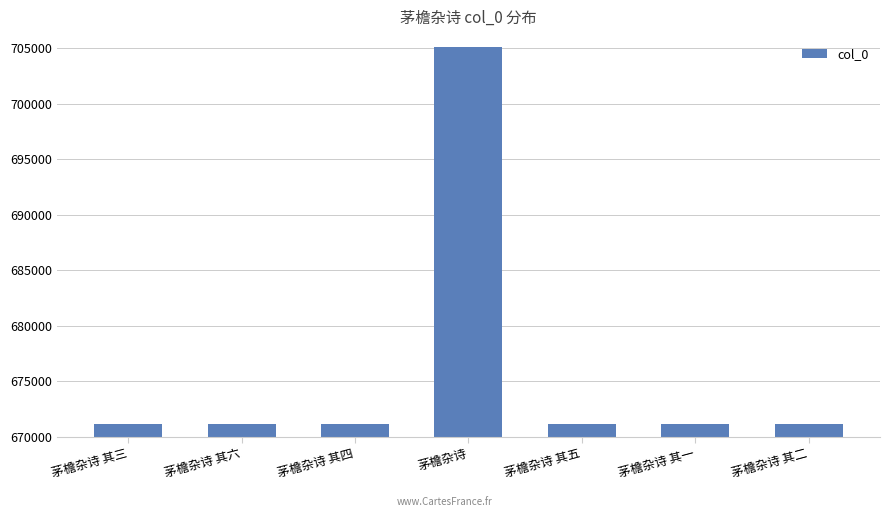

What is the average value?

675988